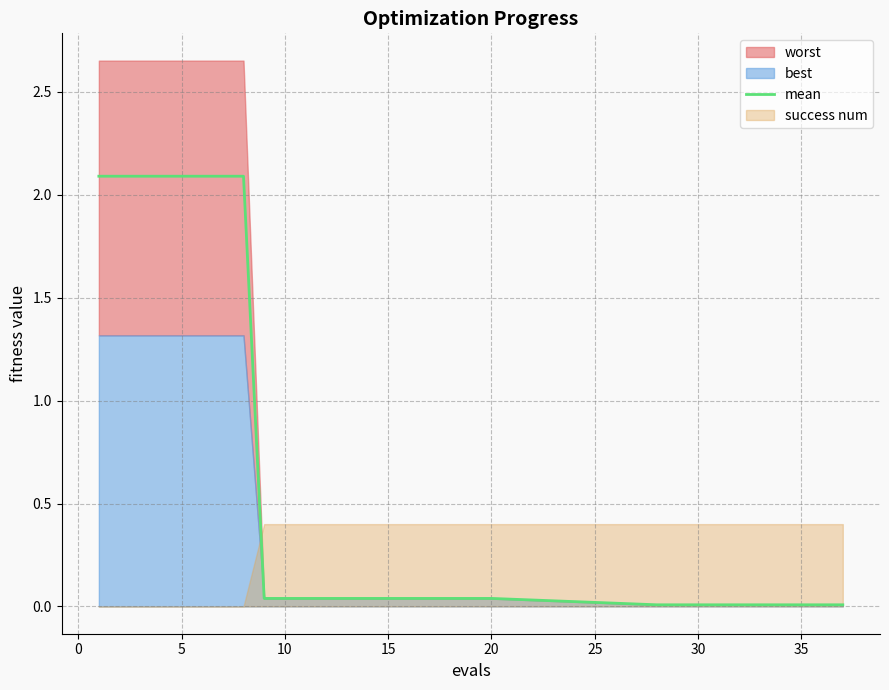

How many categories are shown in the chart?

30